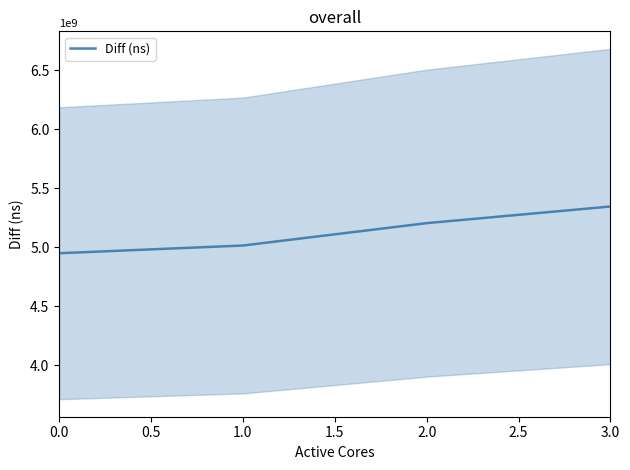

List the labels in order of Diff (ns) value, smallest first.

0.0, 1.0, 2.0, 3.0